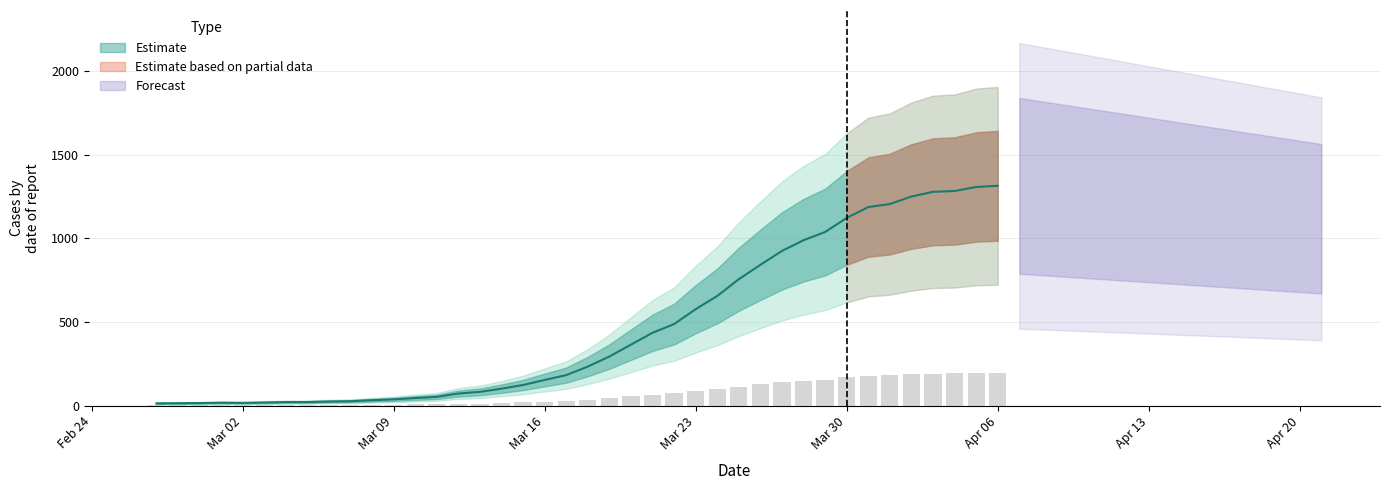

At which category does the chart reach its minimum across all series?

2020-02-27